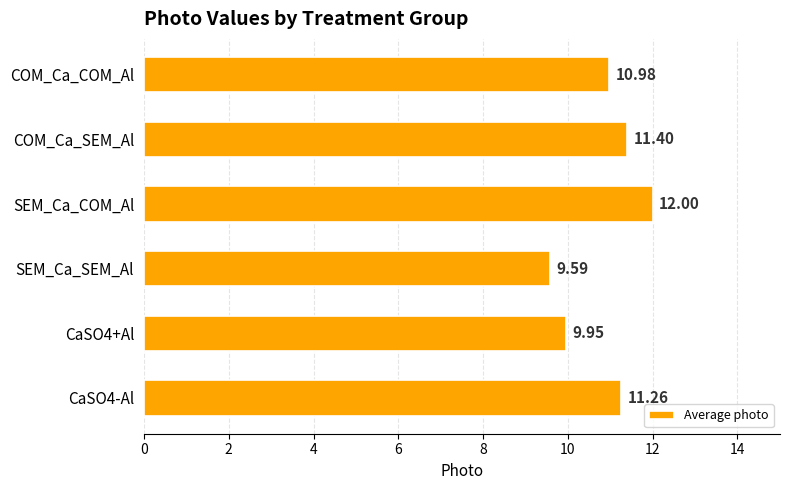

What is the difference between the maximum and second lowest values?

2.1